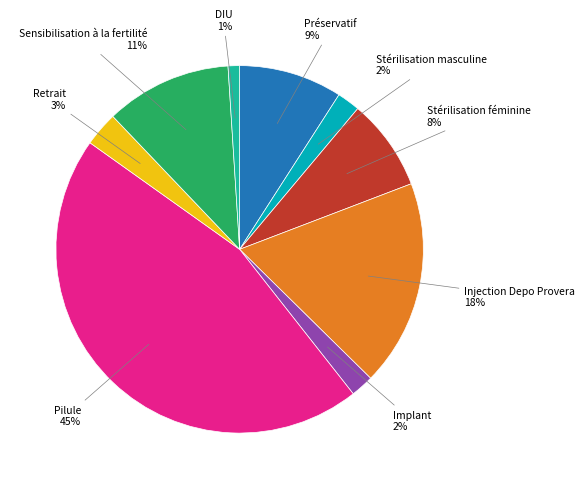

To the nearest percent, what is the combined percentage of Préservatif and Stérilisation masculine?

11%